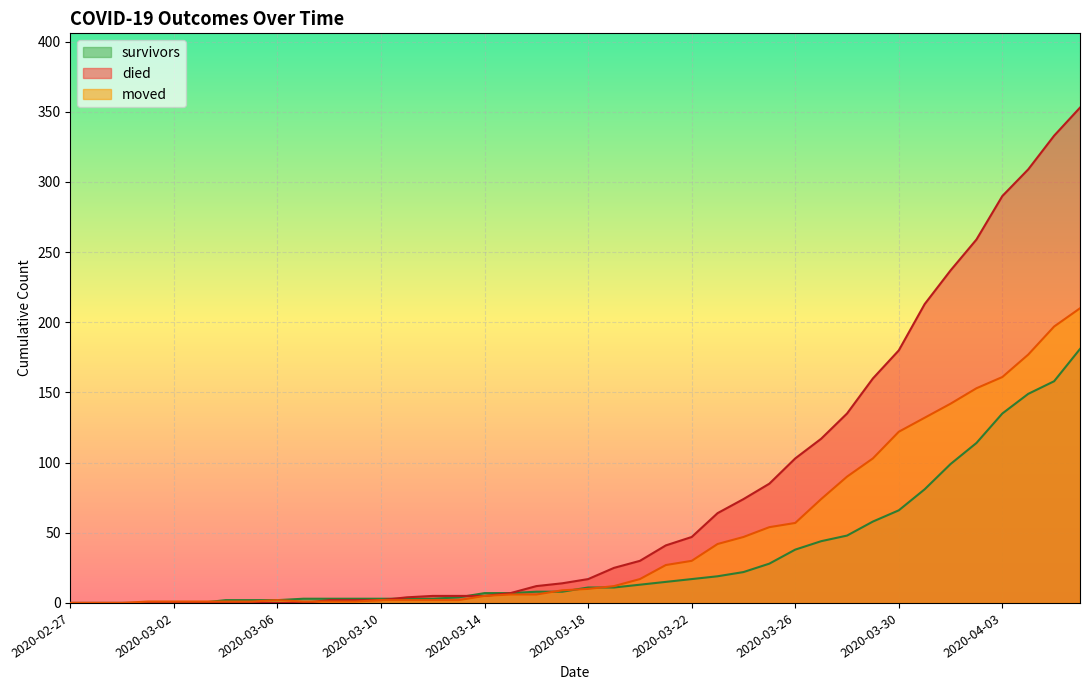

How many lines are shown in the chart?

3